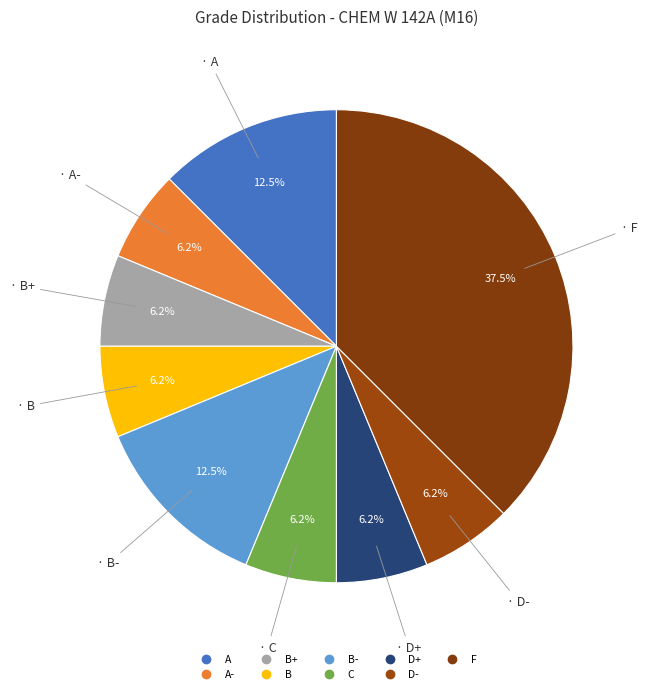

How many segments does this pie chart have?

9